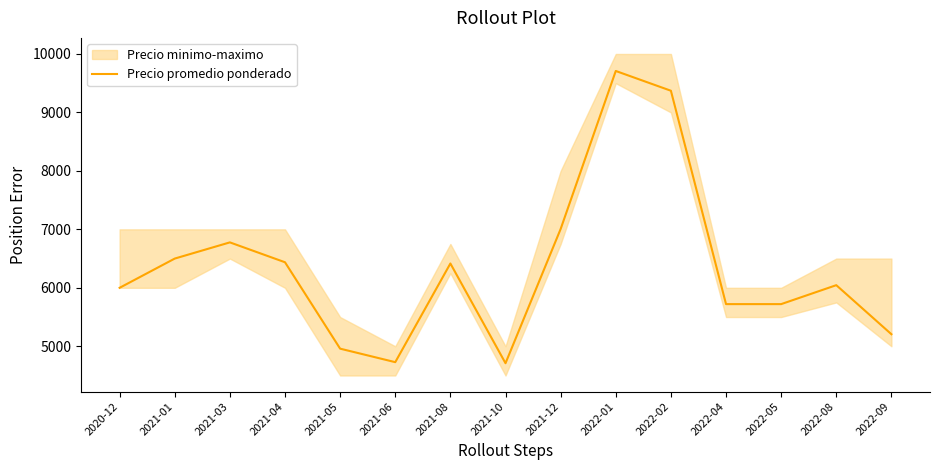

The value at 2022-08 is 2742. True or false?

False